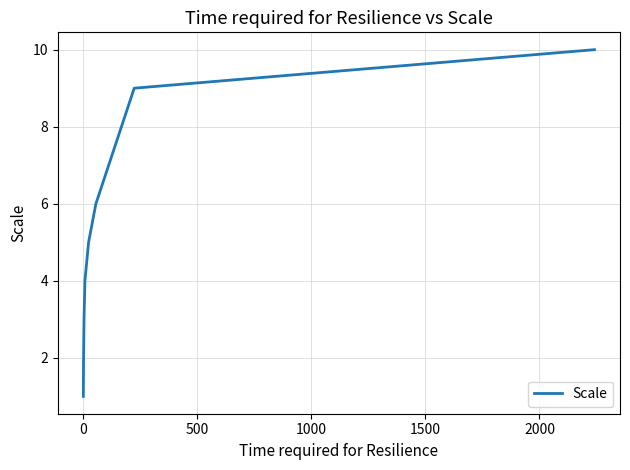

What is the maximum value shown in the chart?

10